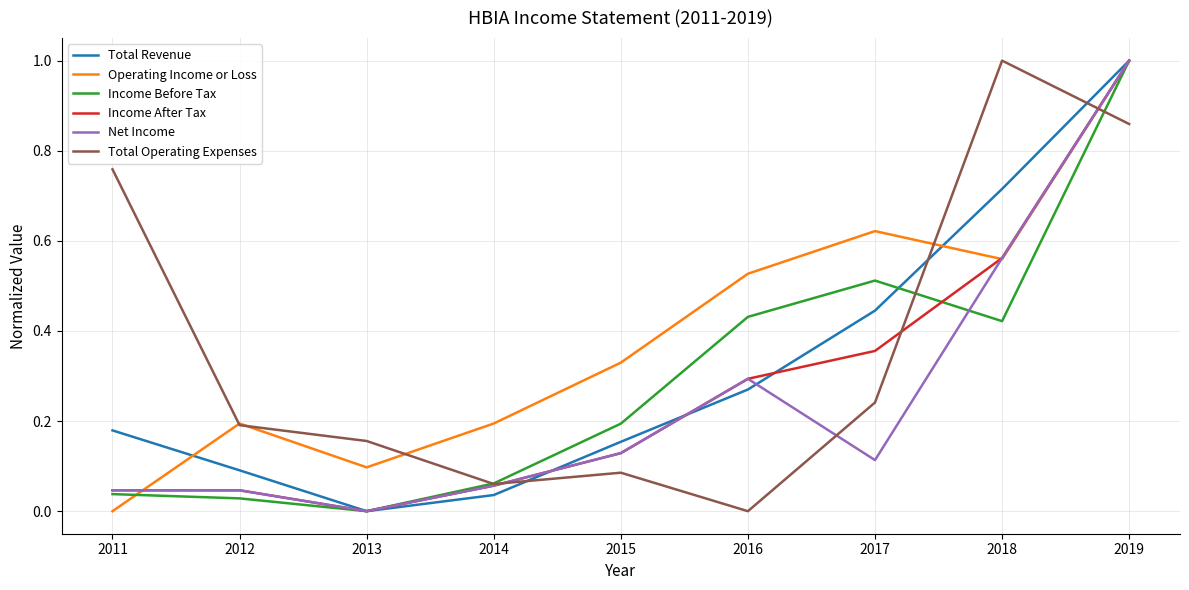

Between 2011 and 2017, which series saw the biggest shift?

Operating Income or Loss